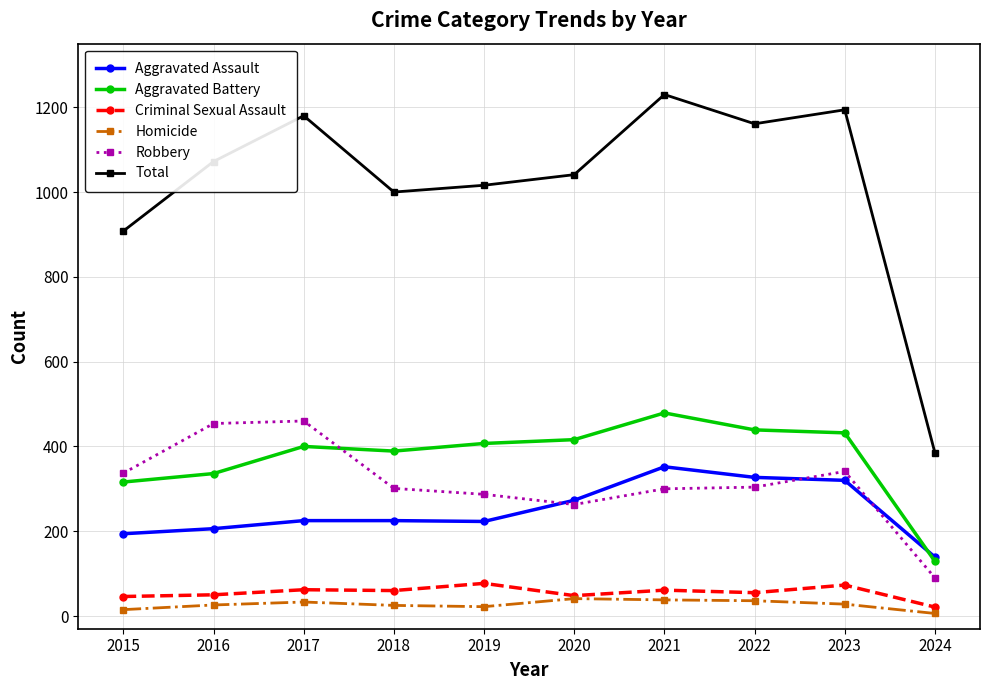

What is the average value of the Aggravated Assault series?

248